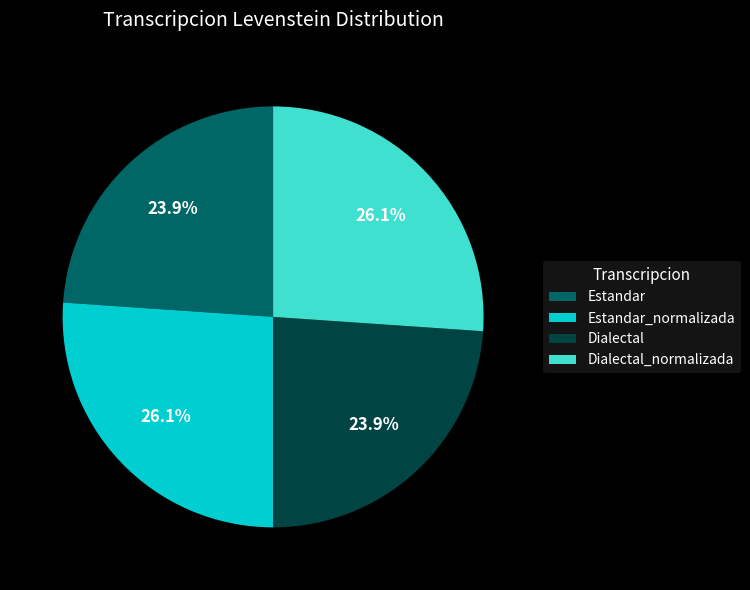

What percentage is NOT represented by Dialectal_normalizada?

73.9%